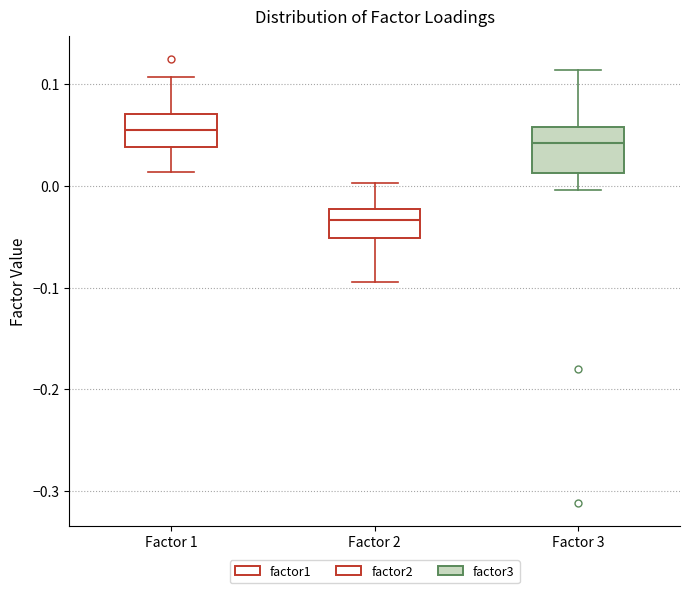

Reading left to right, read every box against the y-axis: the position of its median line, the range the box covers, and the ends of its whiskers. The values are not printed on the chart, so give them approximately, as read against the axis.

Factor 1: median 0.06, box 0.04 to 0.07, whiskers 0.01 to 0.11
Factor 2: median -0.03, box -0.05 to -0.02, whiskers -0.09 to 0.00
Factor 3: median 0.04, box 0.01 to 0.06, whiskers 0.00 to 0.11